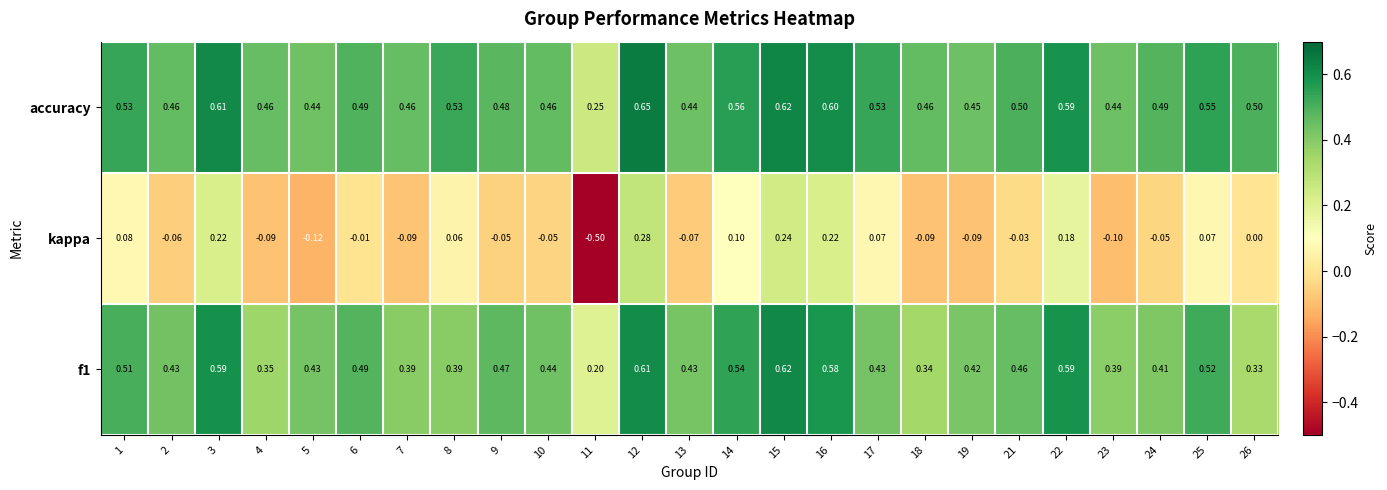

Which series changed the most between 9 and 15?

kappa